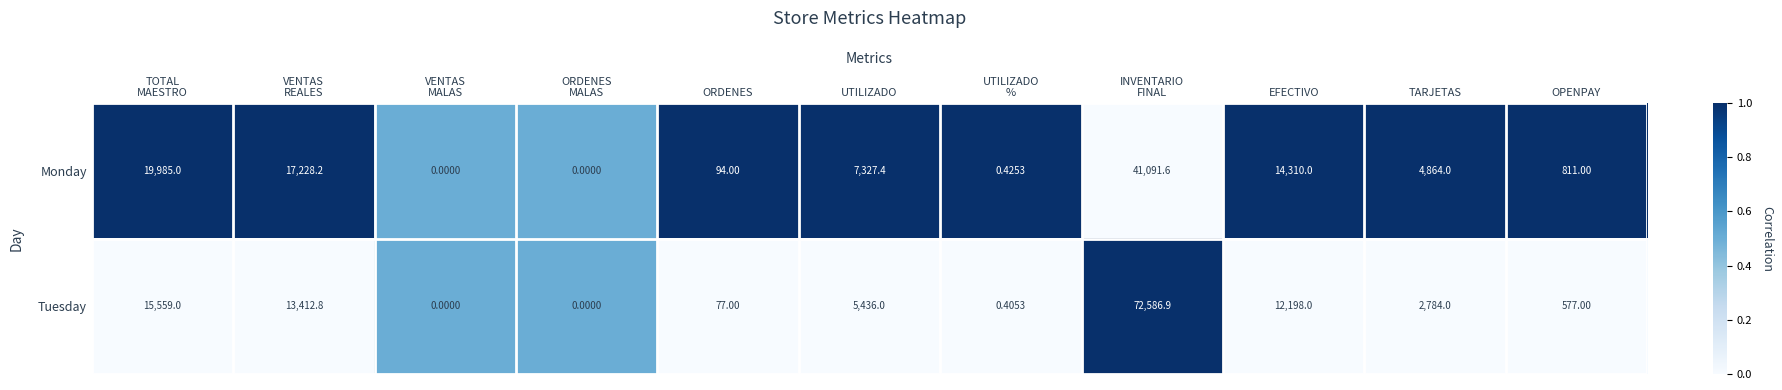

Which series has the largest total across all categories?

Tuesday